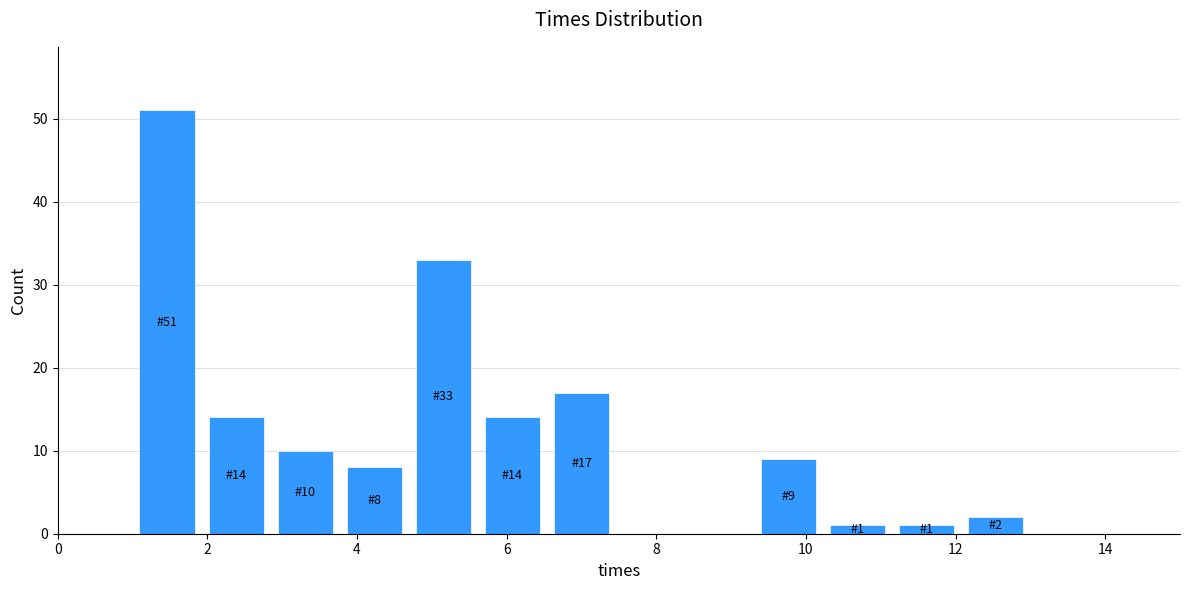

Over which range of the x-axis is the bar tallest?

1.0 to 2.0